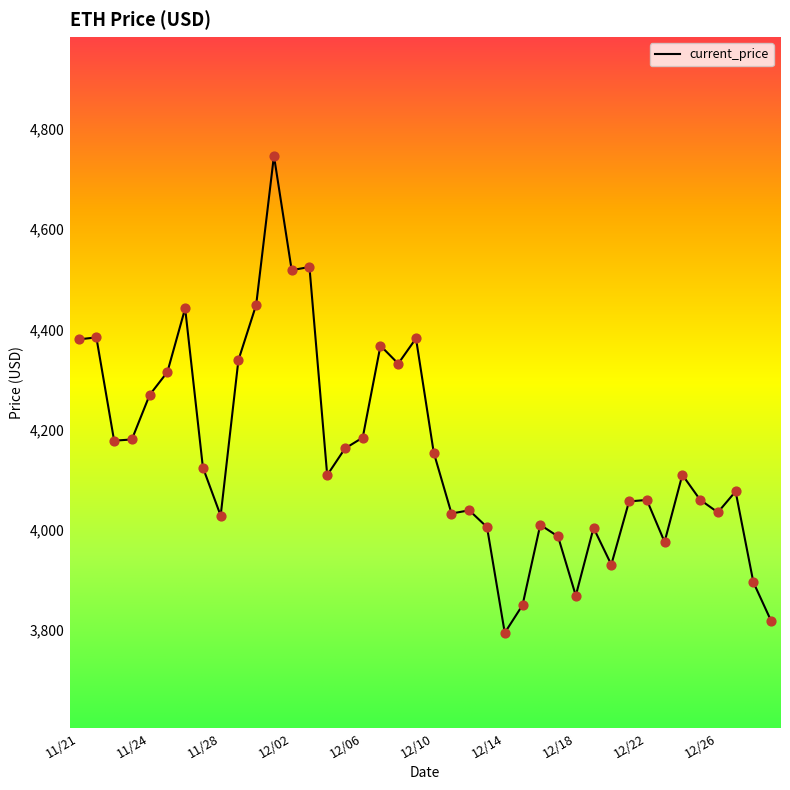

What is the difference between the maximum and minimum values?

952.1